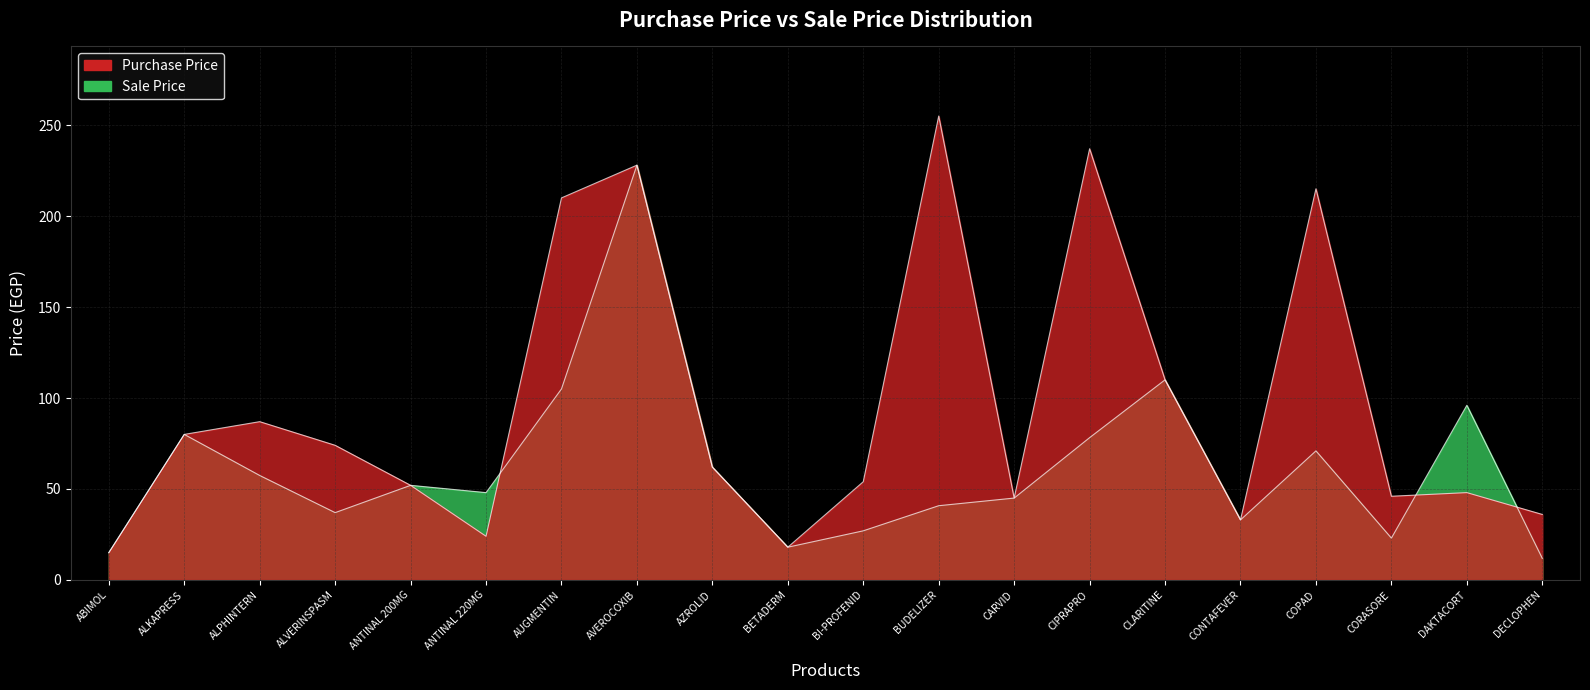

How many data points in Purchase Price are above 62?

9